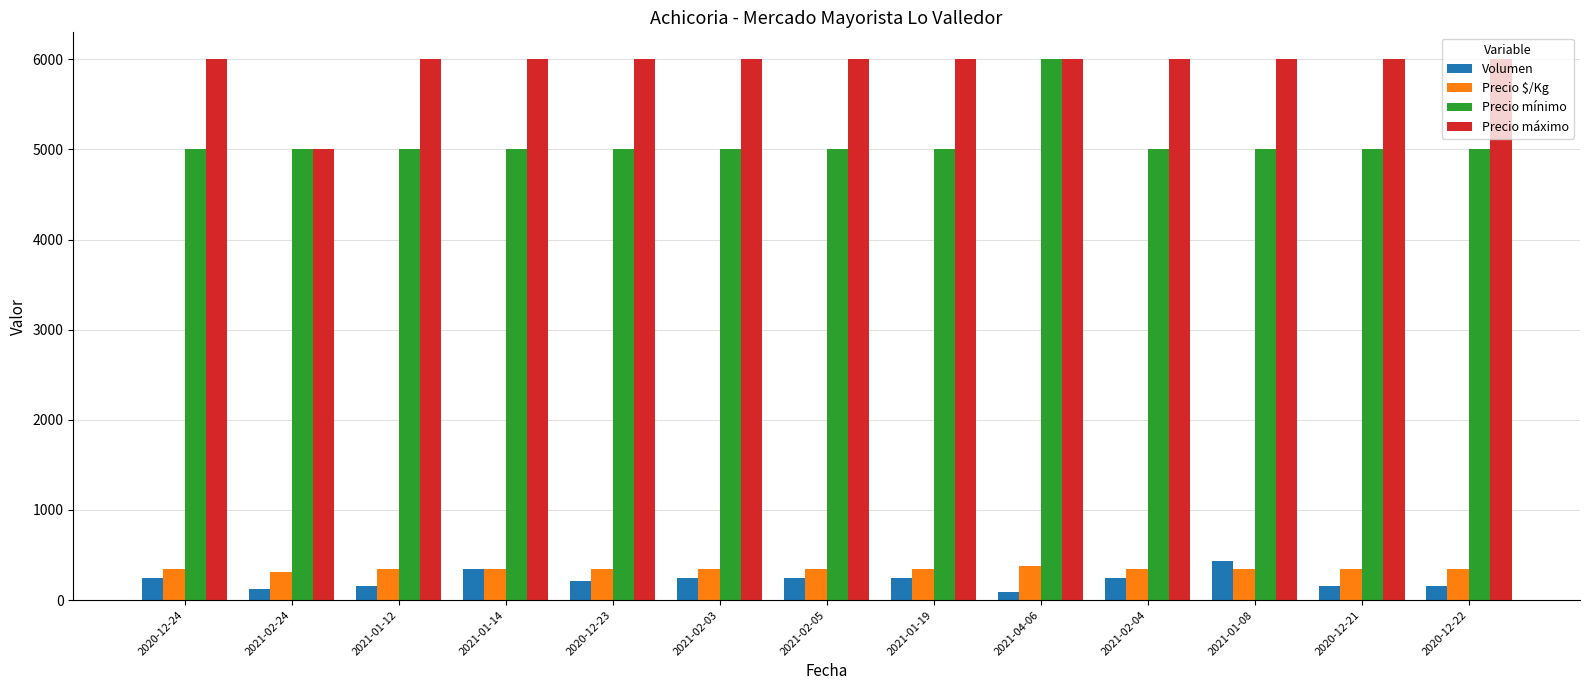

What is the label of the 2nd bar from the left?

2021-02-24